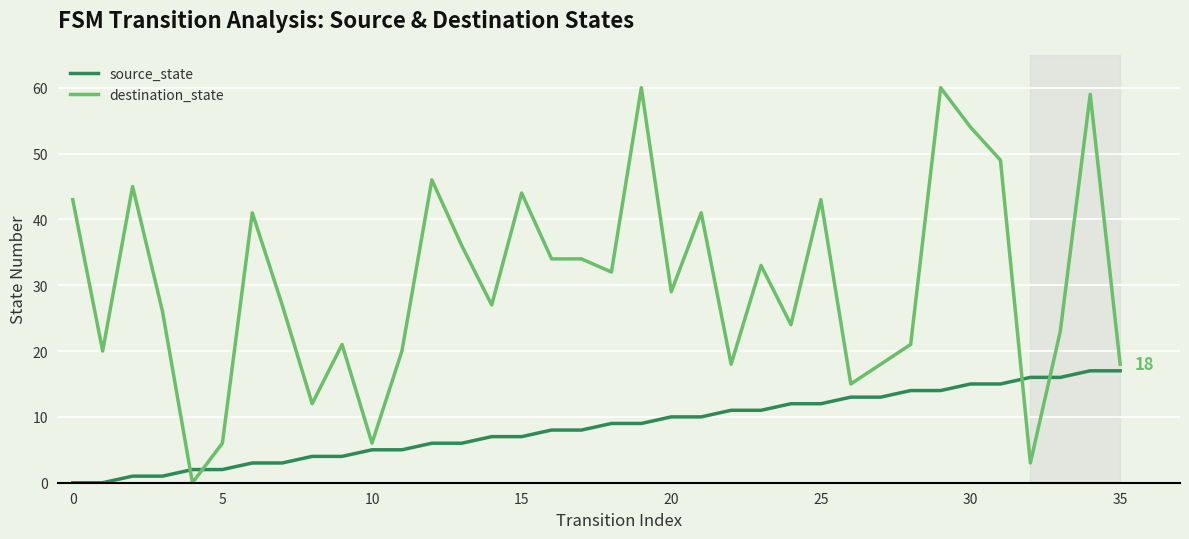

What is the highest value of the source_state series?

17